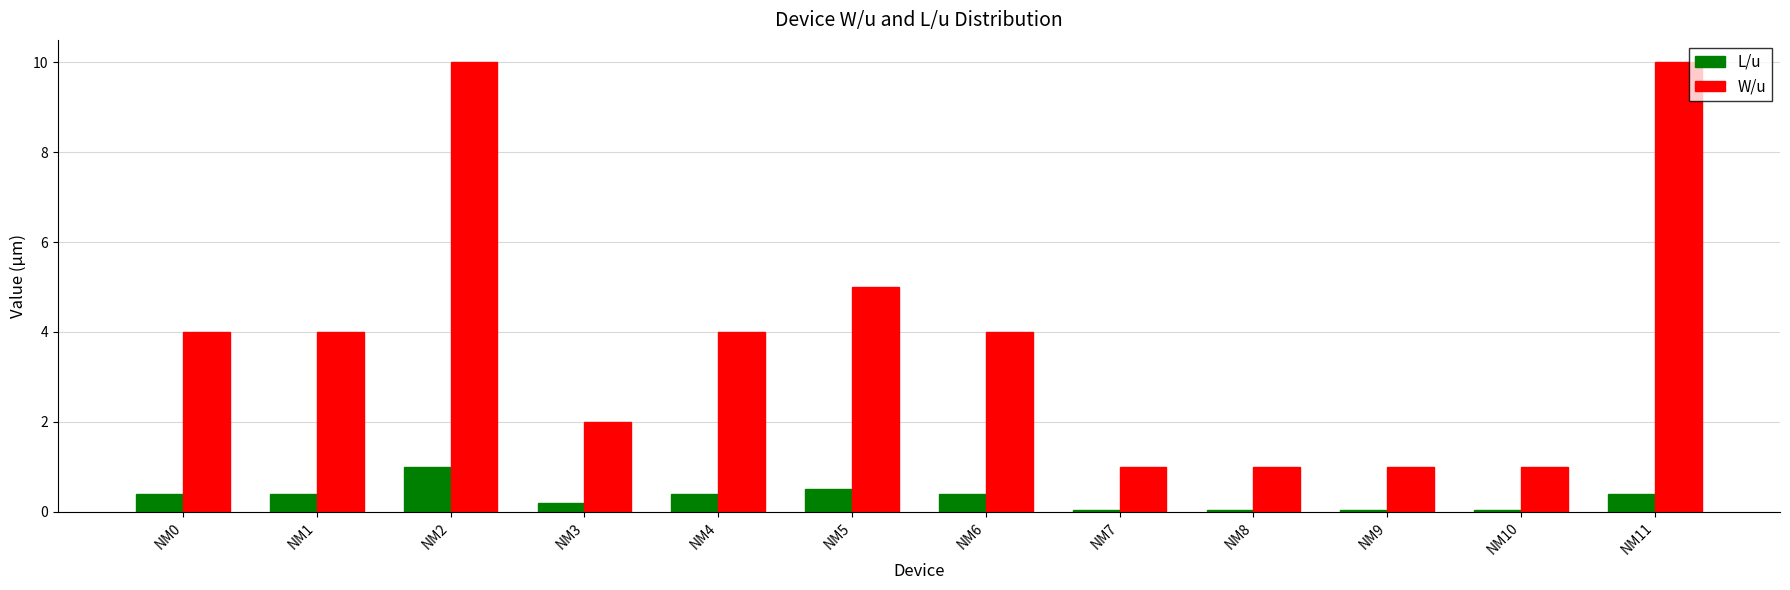

What is the greatest value displayed?

10.0